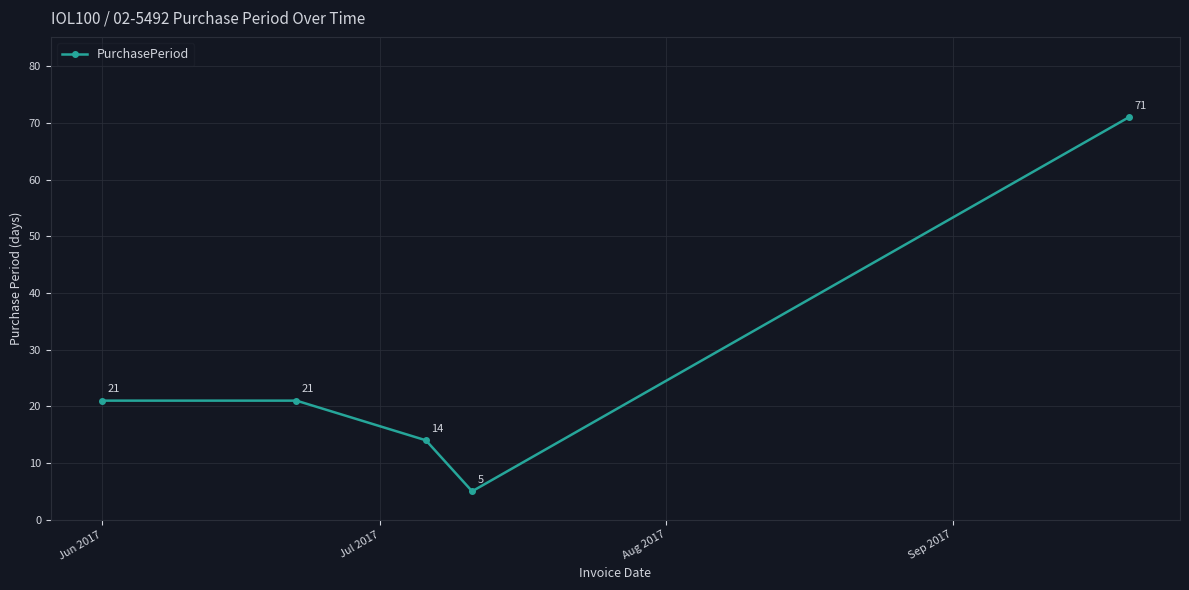

Count the values in the range 14 to 21.

3